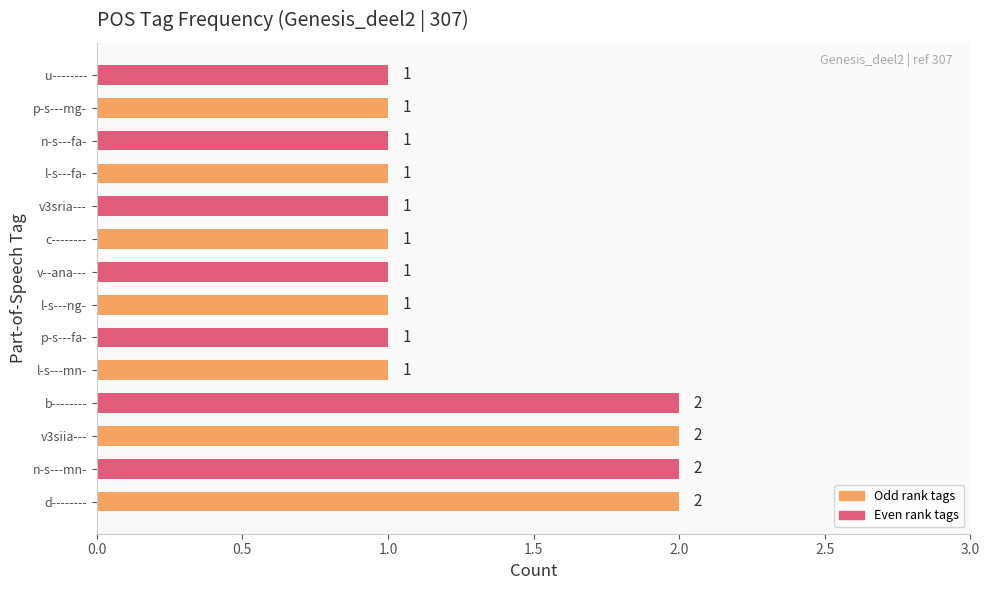

What is the sum of all values?

18